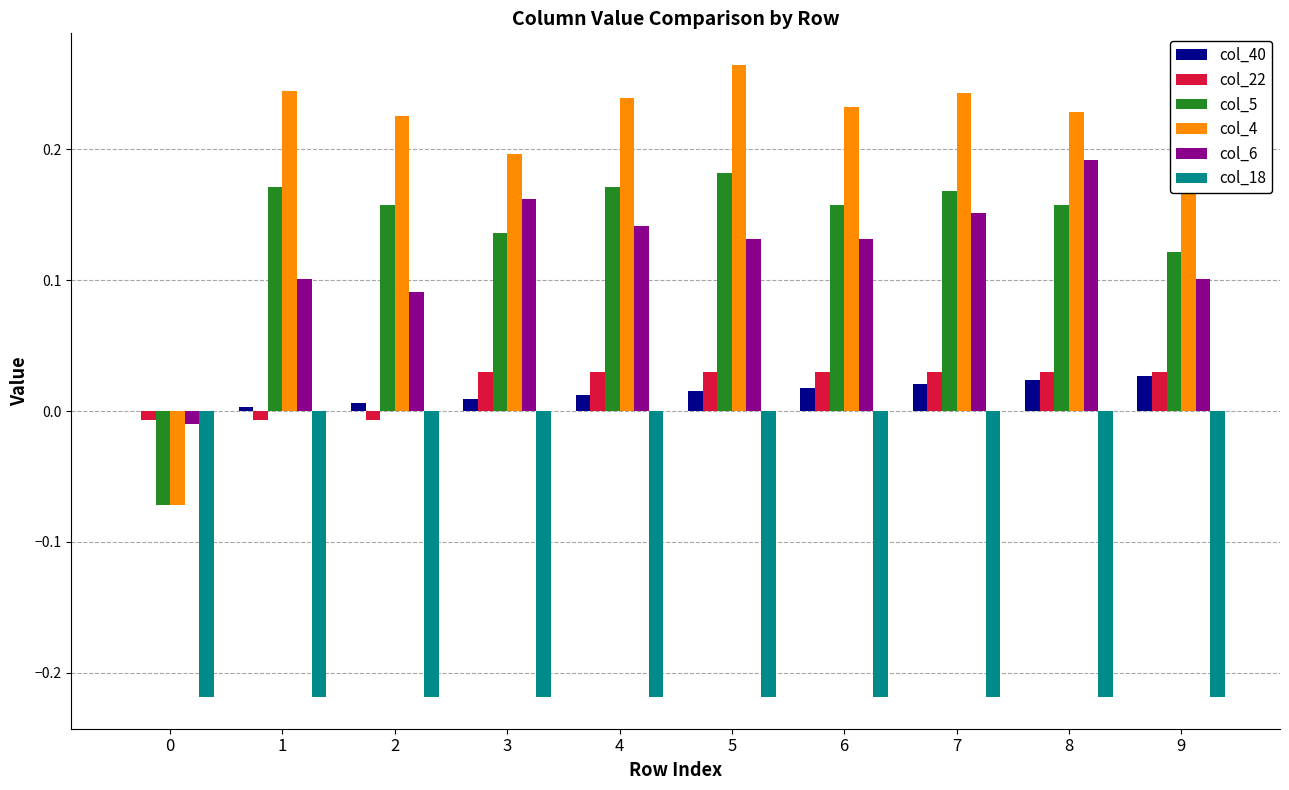

Which label corresponds to the largest value in the chart?

5